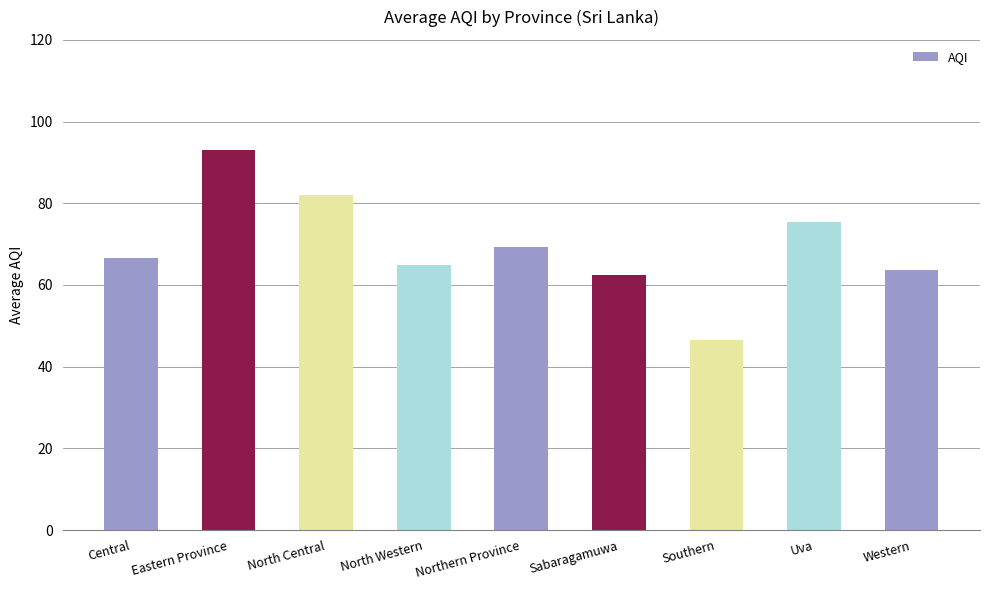

What is the average value?

69.3